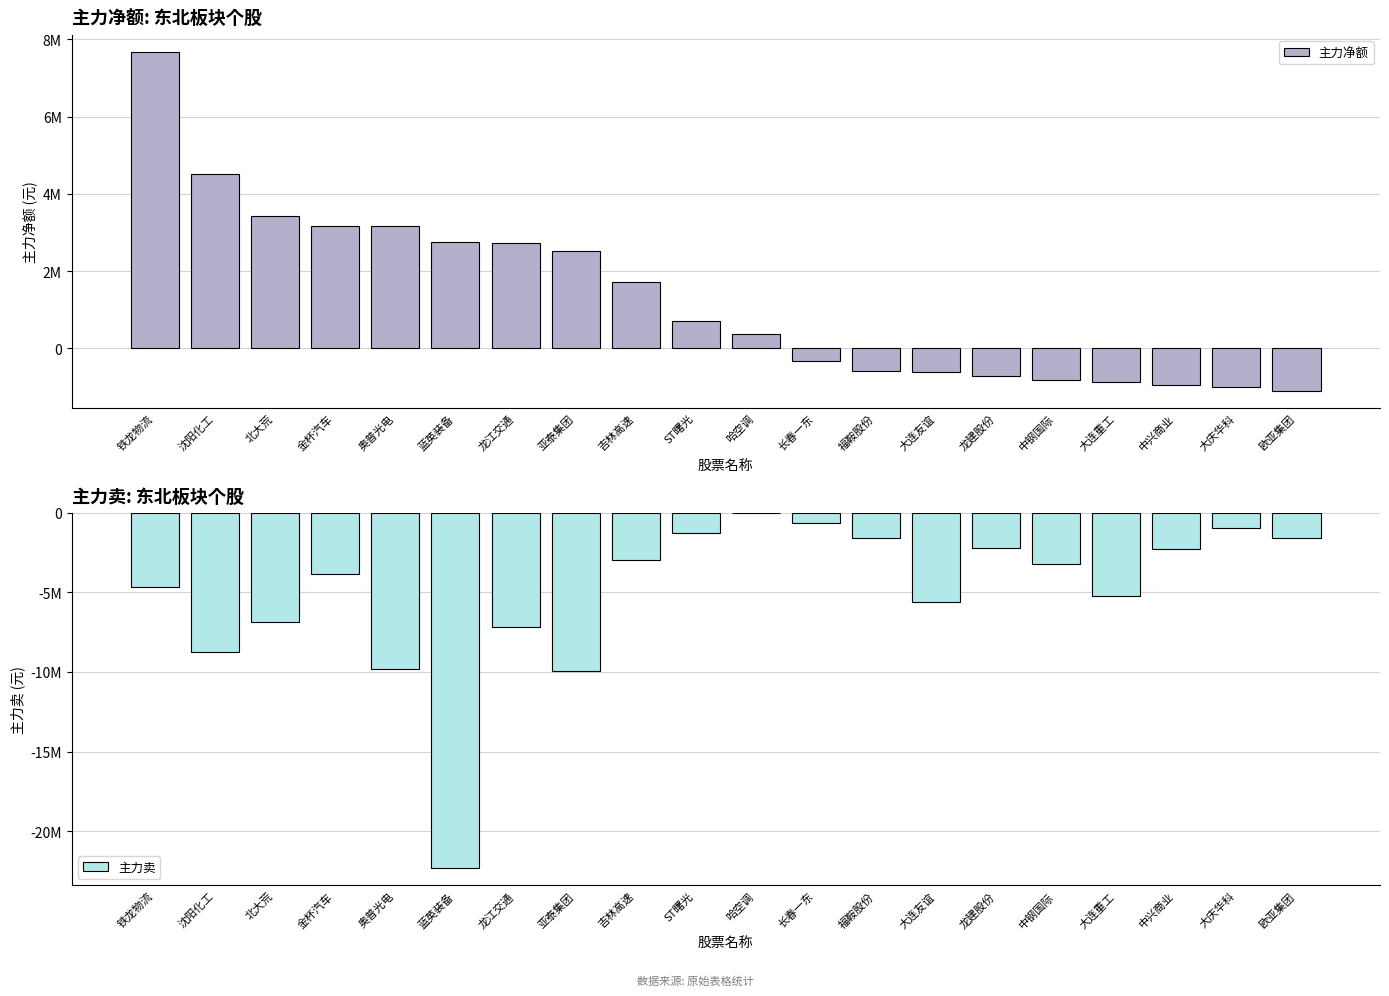

How many data points in 主力卖 are above -3239689?

9